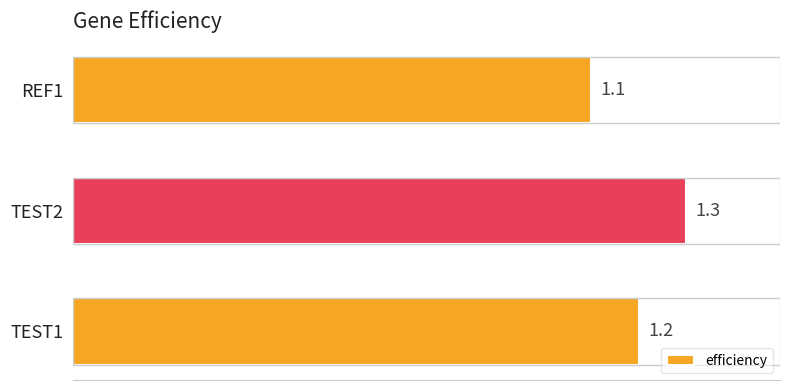

Reading bottom to top, extract all data points from this chart.

1.2	1.3	1.1